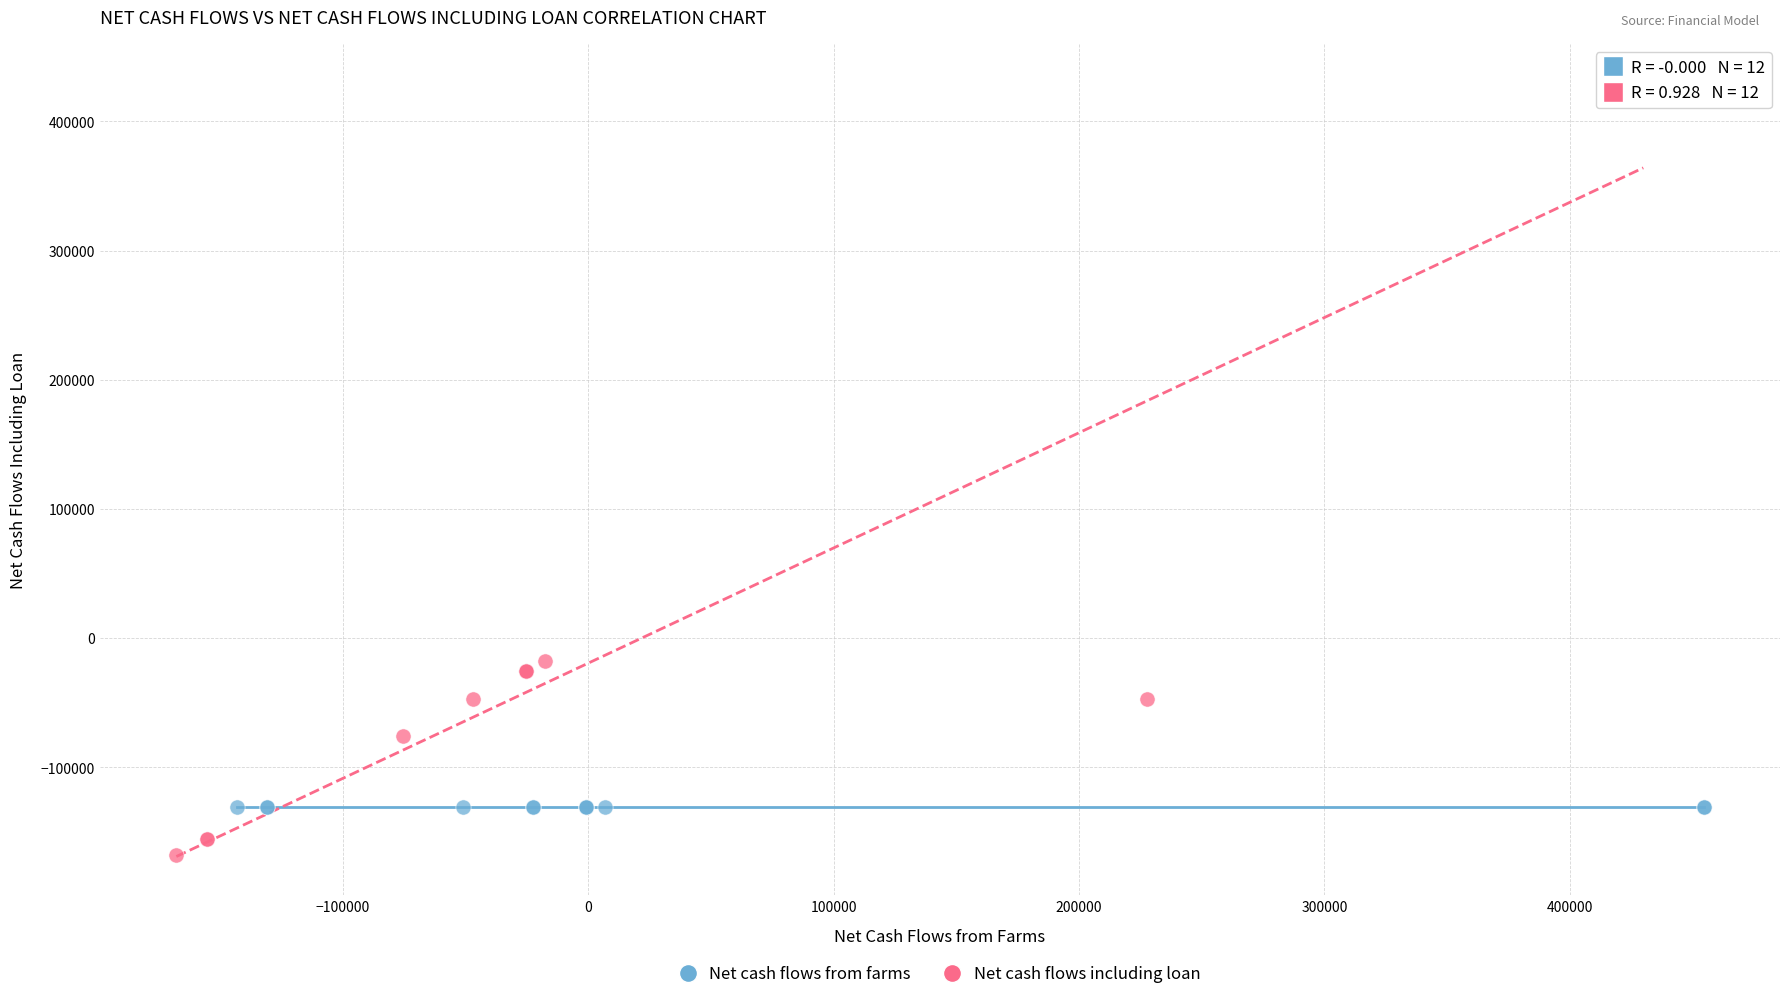

Which series contains the lowest Y value?

Net cash flows including loan